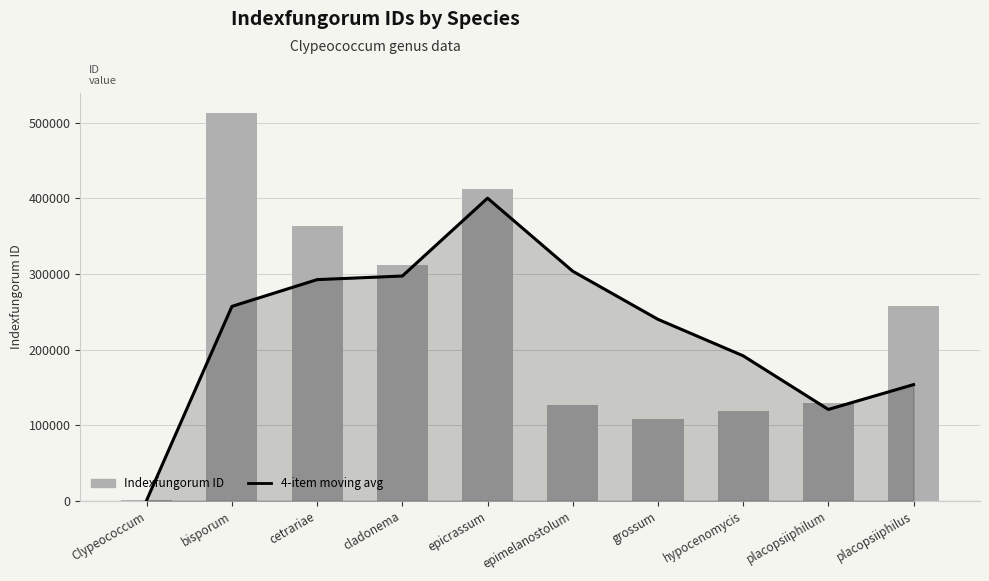

At placopsiiphilus, list the series in order from largest to smallest.

Indexfungorum ID, 4-item moving avg